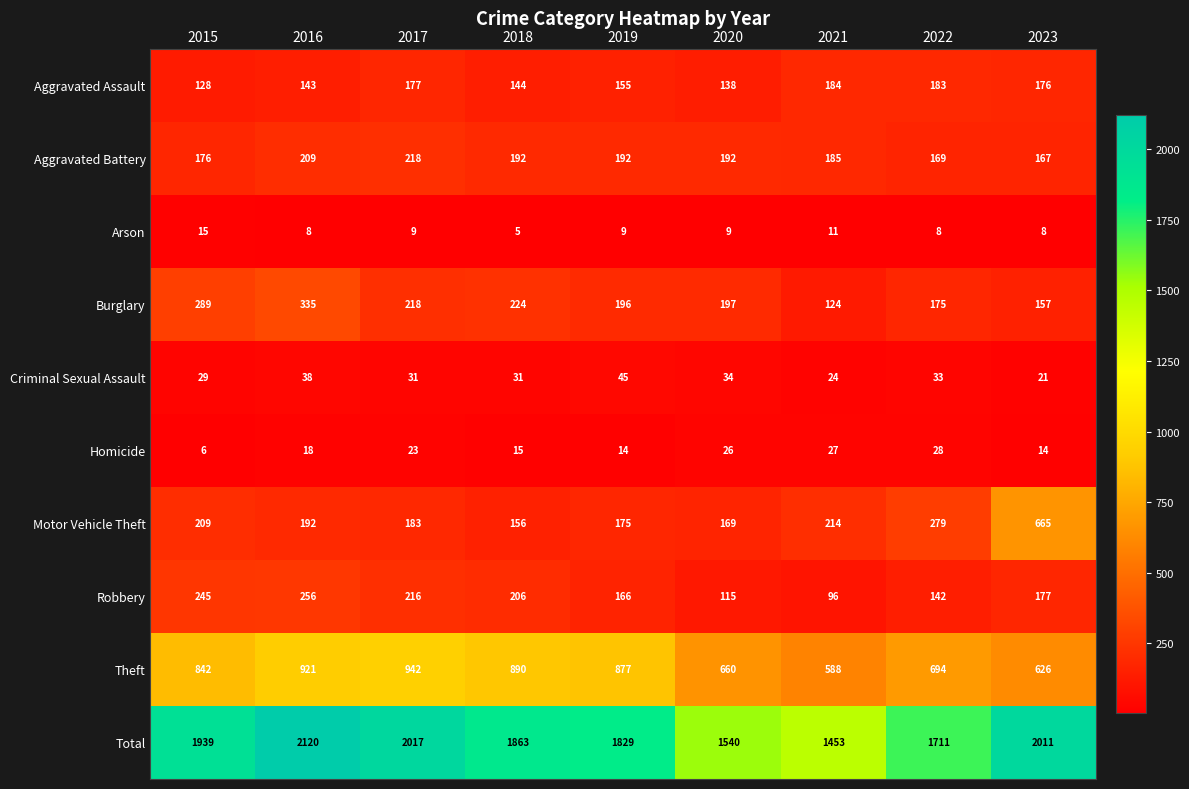

Which series has the widest spread of values?

Total